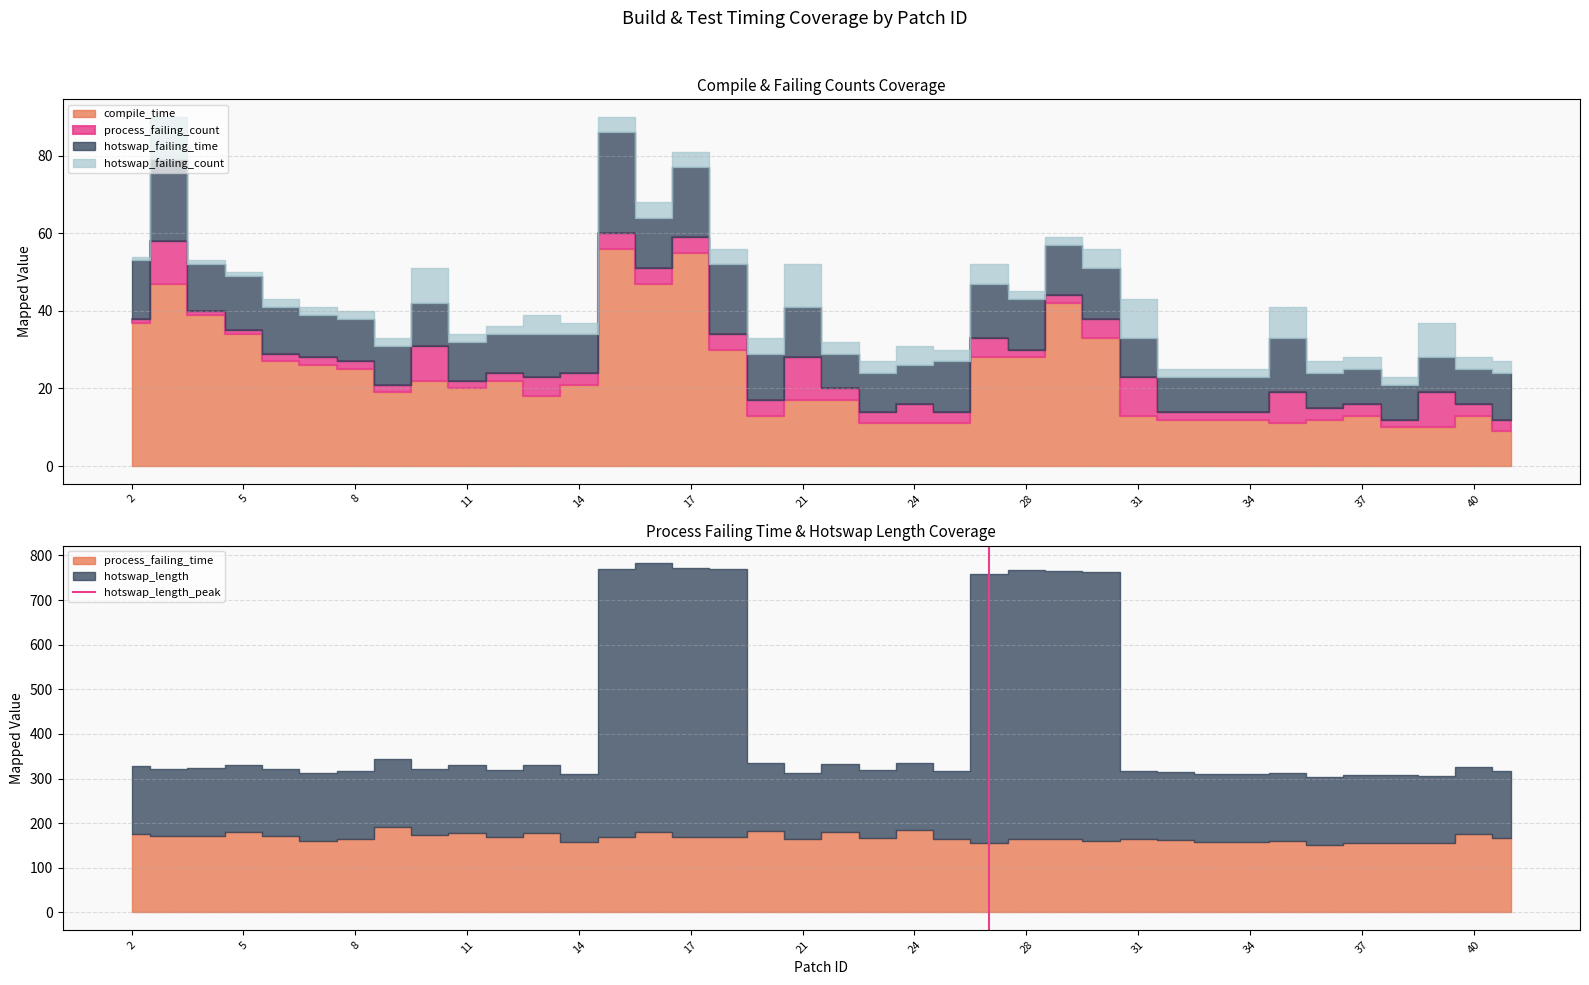

Which has a higher value, 5 or 2?

5